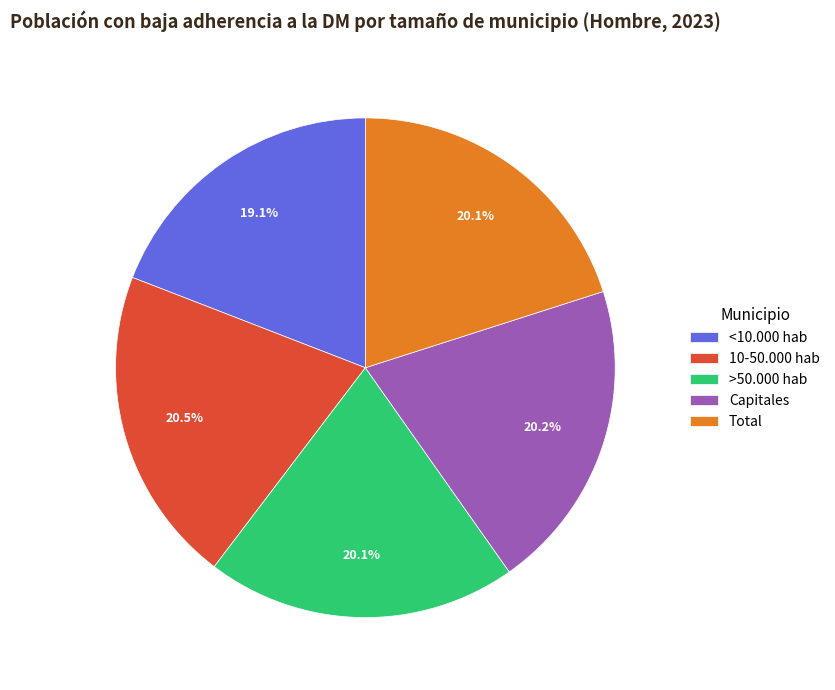

Which slice is the smallest?

<10.000 hab